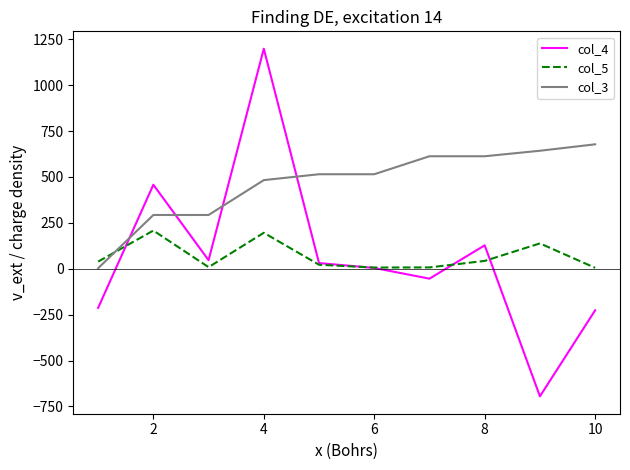

Which series has the largest range (max minus min)?

col_4